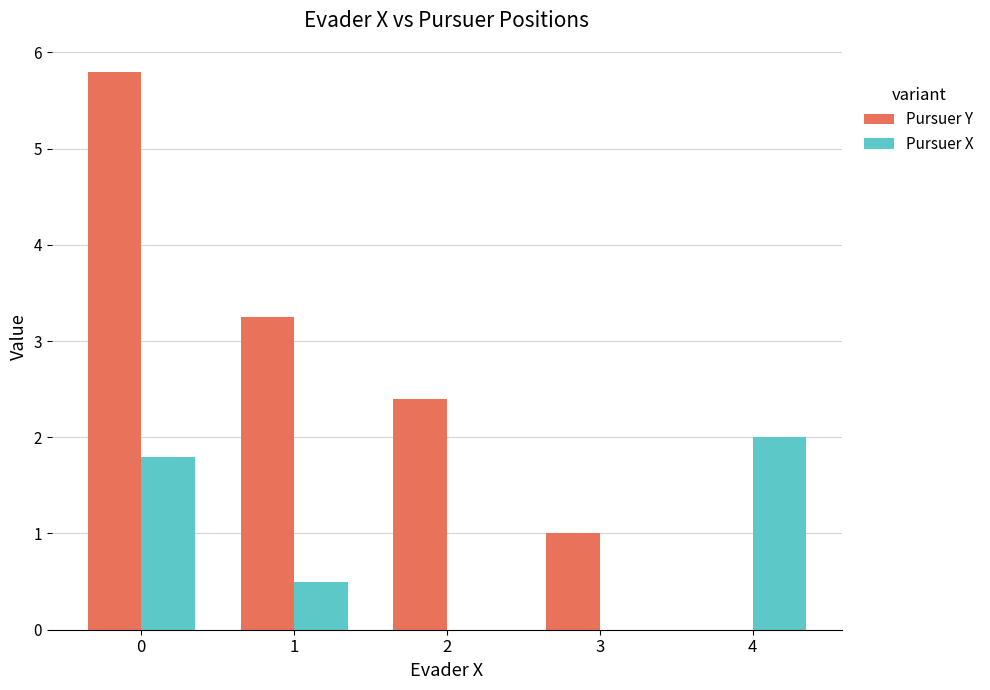

How many groups of bars are there?

5